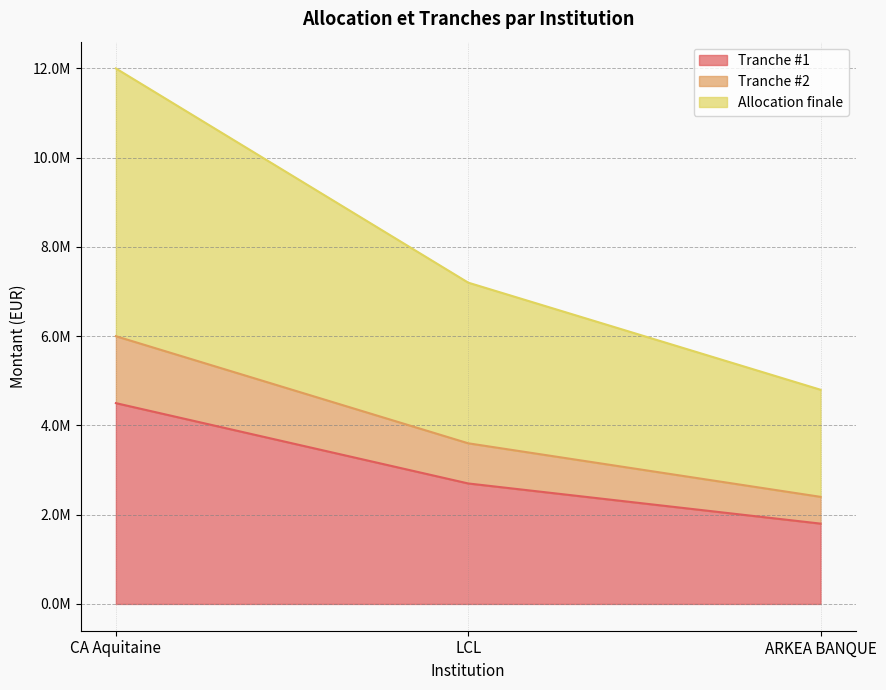

What is the average value of the Tranche #2 series?

4000000